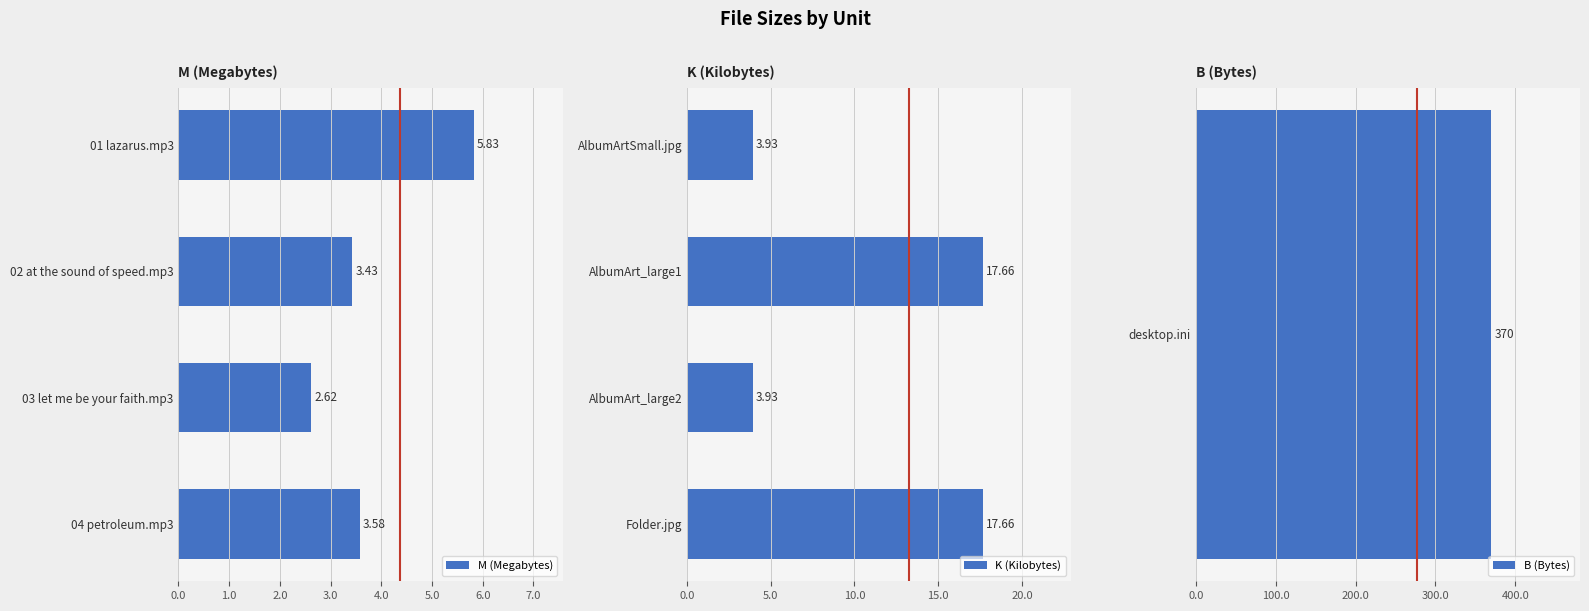

What is the sum of the M (Megabytes) values at 01 lazarus.mp3 and 02 at the sound of speed.mp3?

9.3